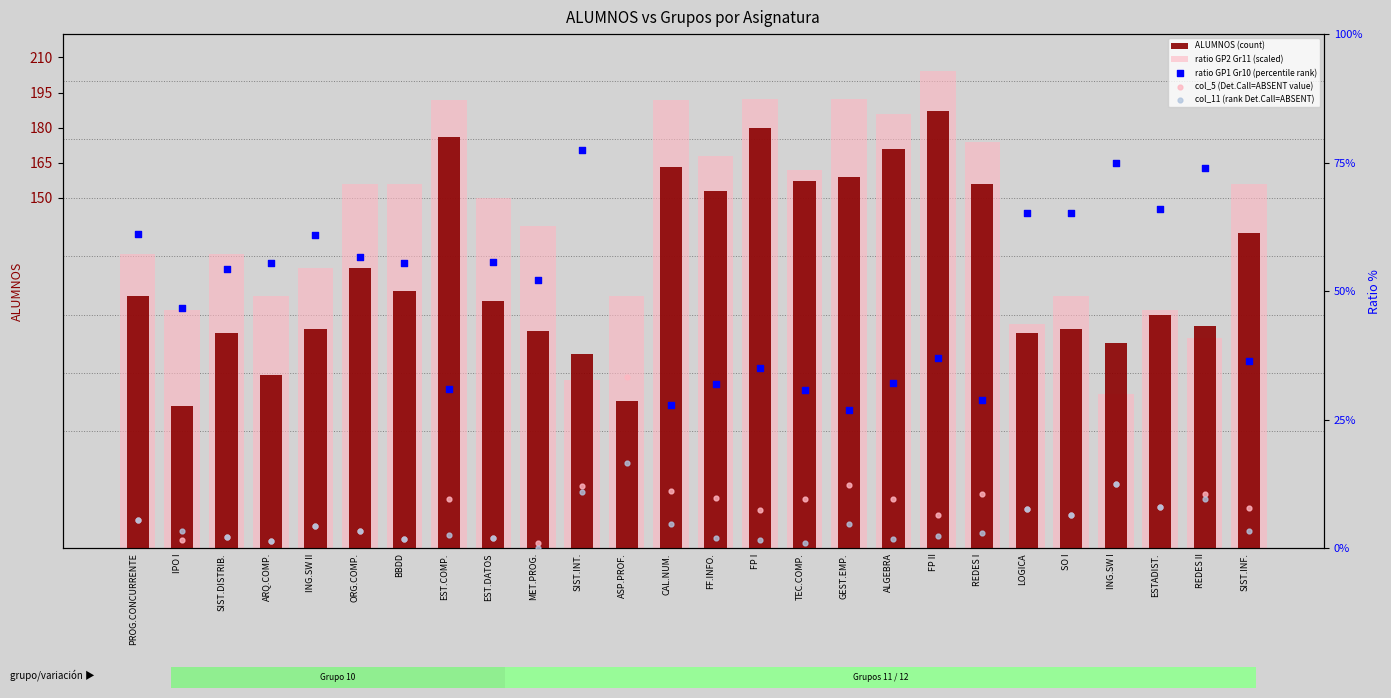

Which series reaches the maximum Y coordinate?

ratio GP2 Gr11 (scaled)